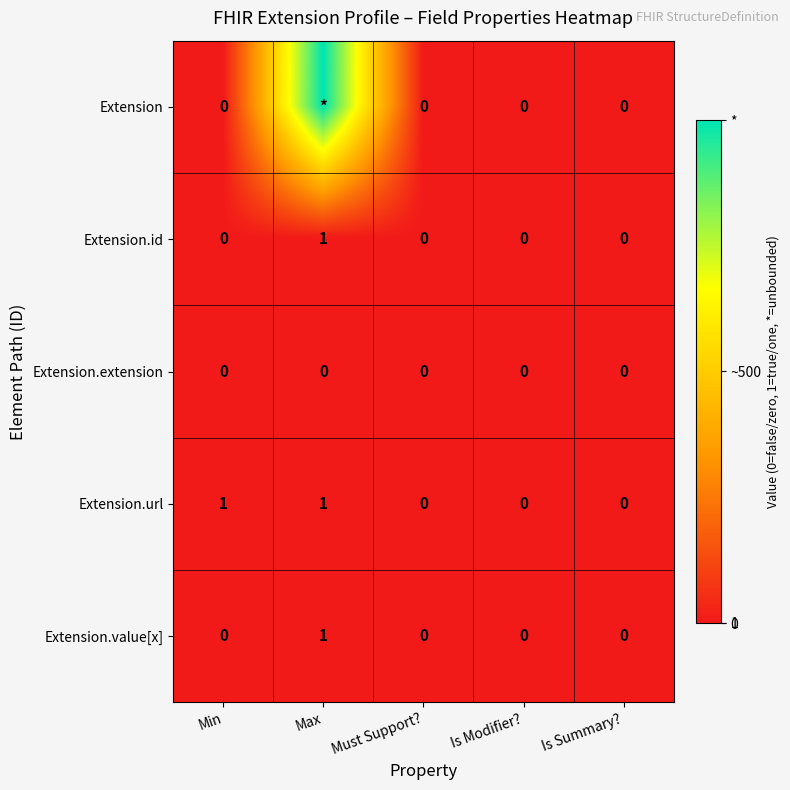

How many Extension.url values are between 0 and 1?

5